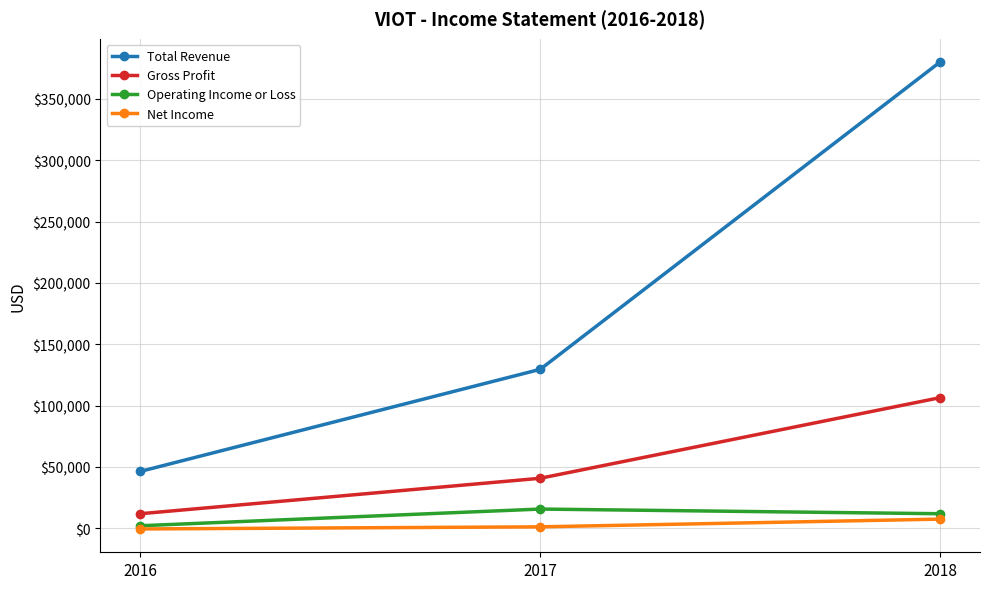

Between 2016 and 2017, which series saw the biggest shift?

Total Revenue